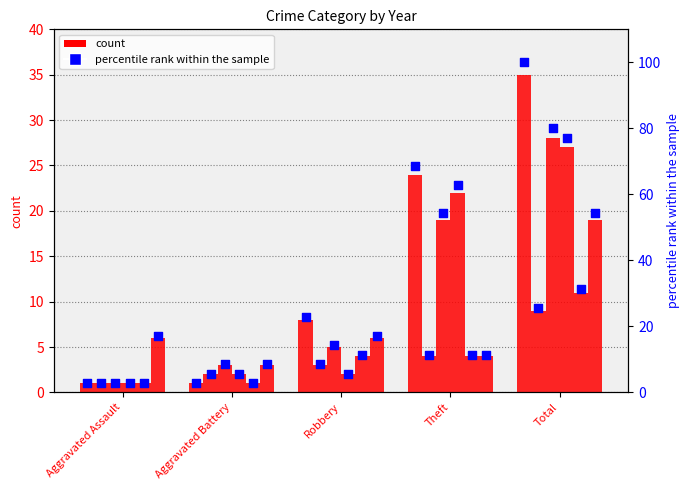

What is the change in value from Theft to Total?

+31.4